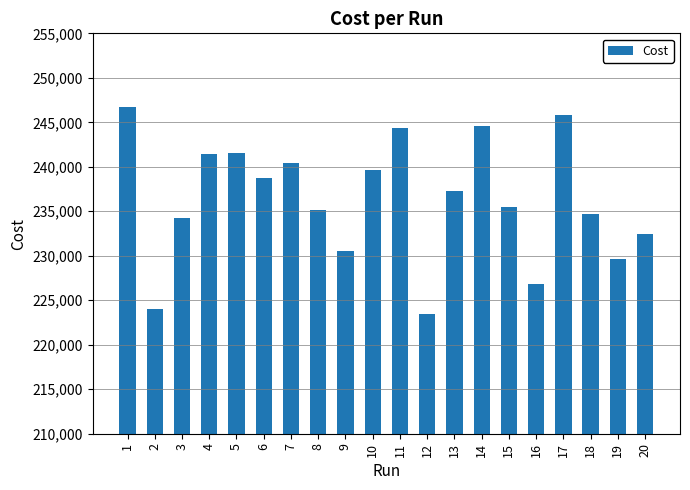

Which label corresponds to the smallest value in the chart?

12